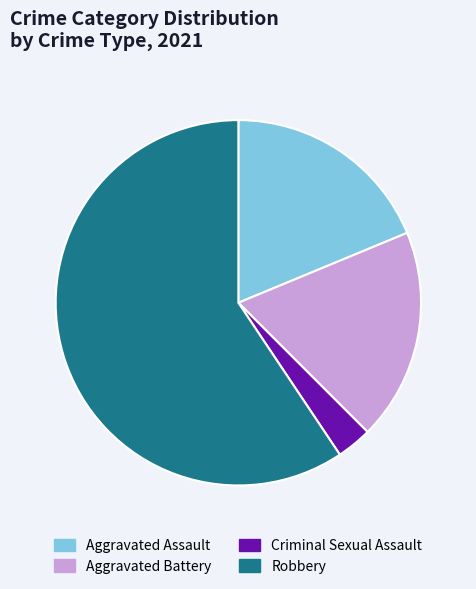

Is it true that Aggravated Battery is 19% of the pie?

True